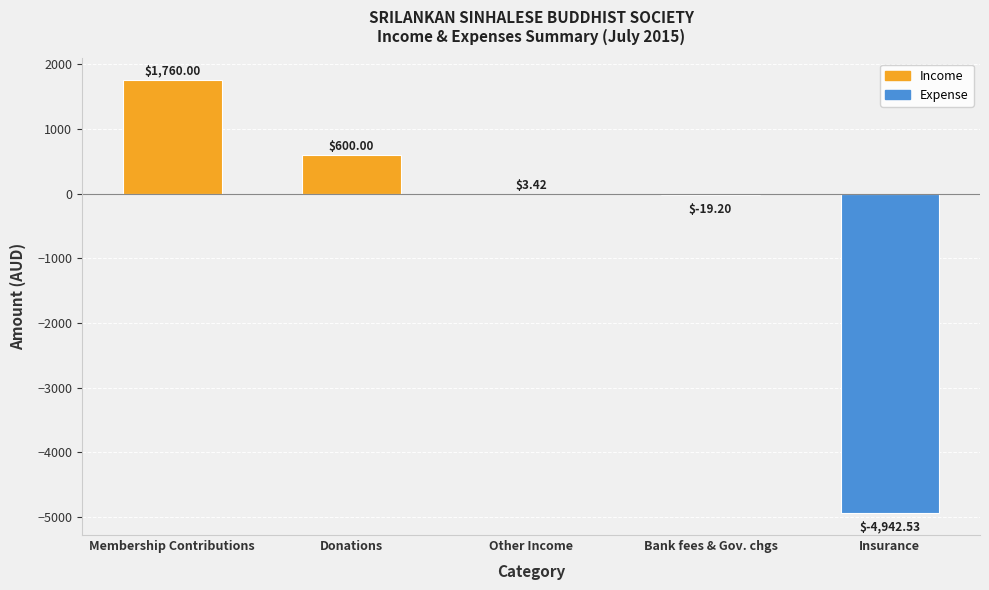

How many categories are shown in the chart?

5